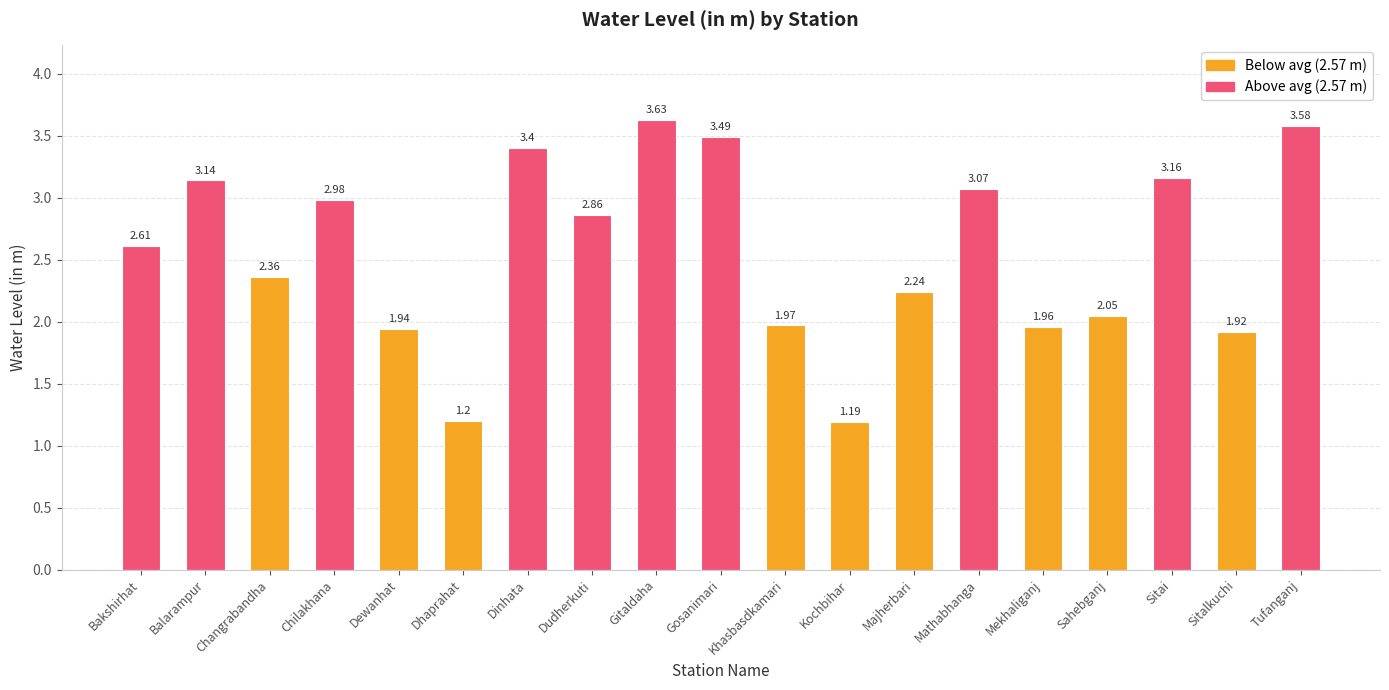

Where does the data first go above 2?

Bakshirhat